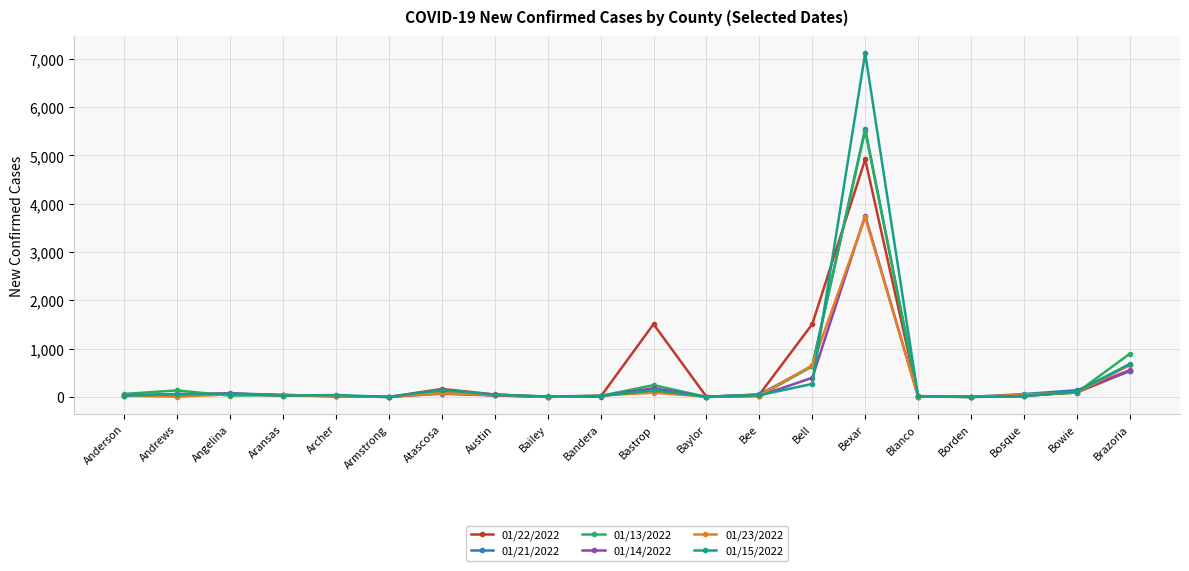

True or false: 01/13/2022 has more than 2 interior local peaks.

True